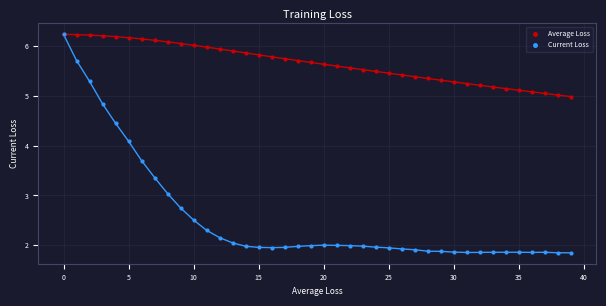

Across all series, what Y value is closest to 4?

4.1